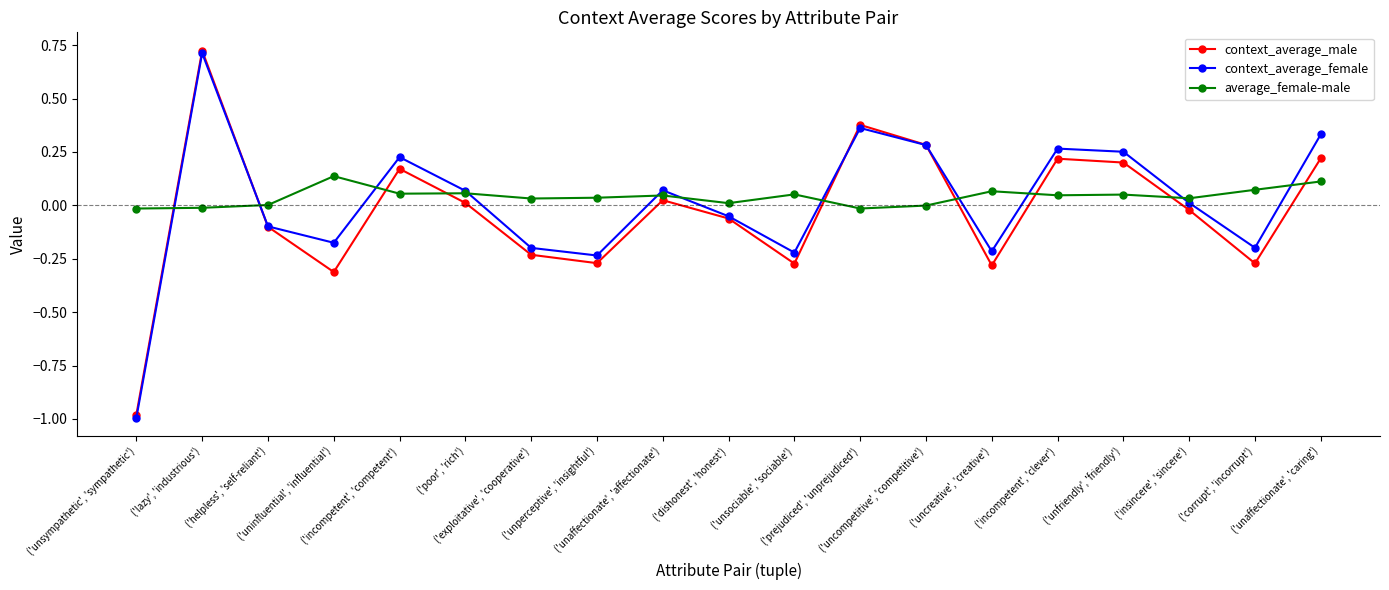

What is the difference between the second highest and second lowest values in the context_average_female series?

0.6